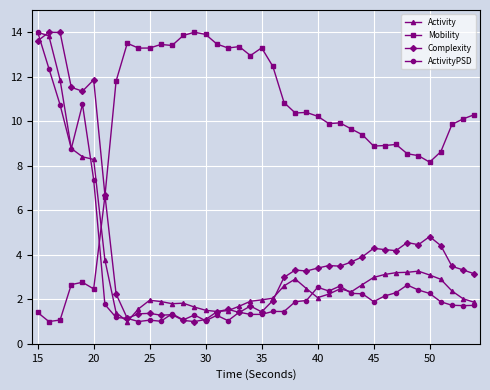

What is the lowest value of the Activity series?

1.0